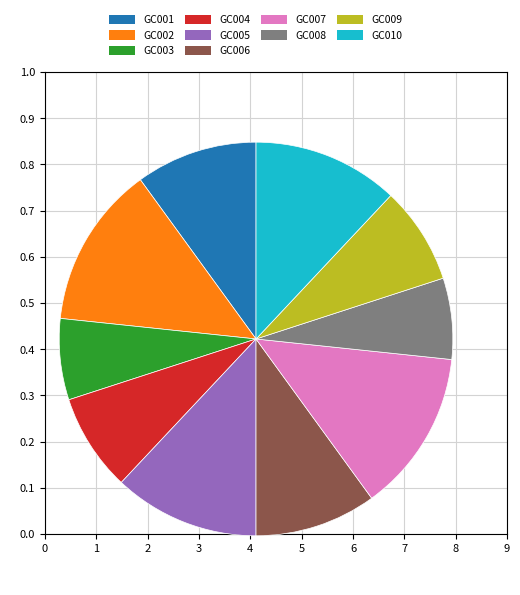

Combined, do GC002 and GC010 account for over 50%?

No